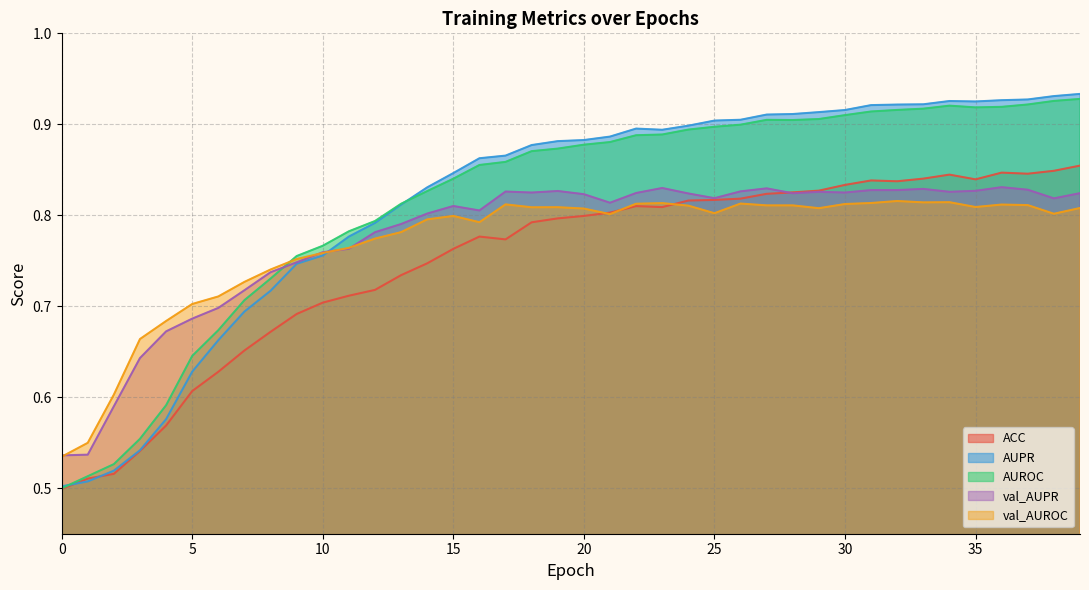

Which series changed the most between 14 and 24?

ACC